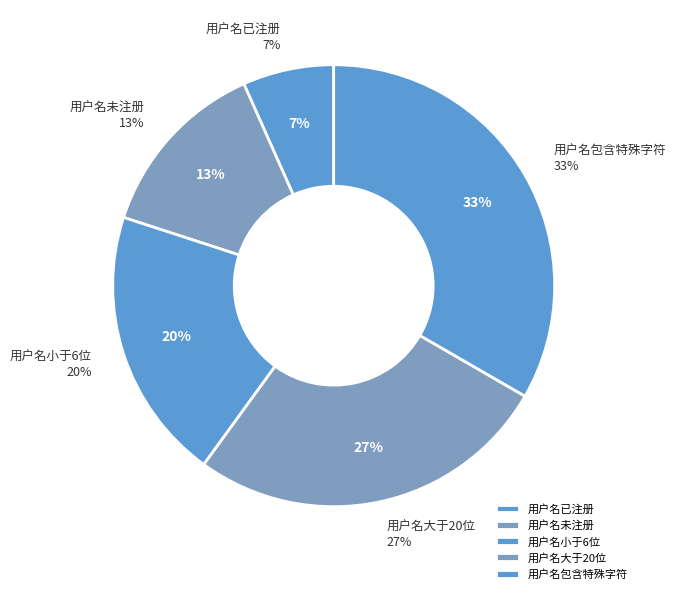

Is the sum of 用户名包含特殊字符 and 用户名小于6位 greater than half?

Yes